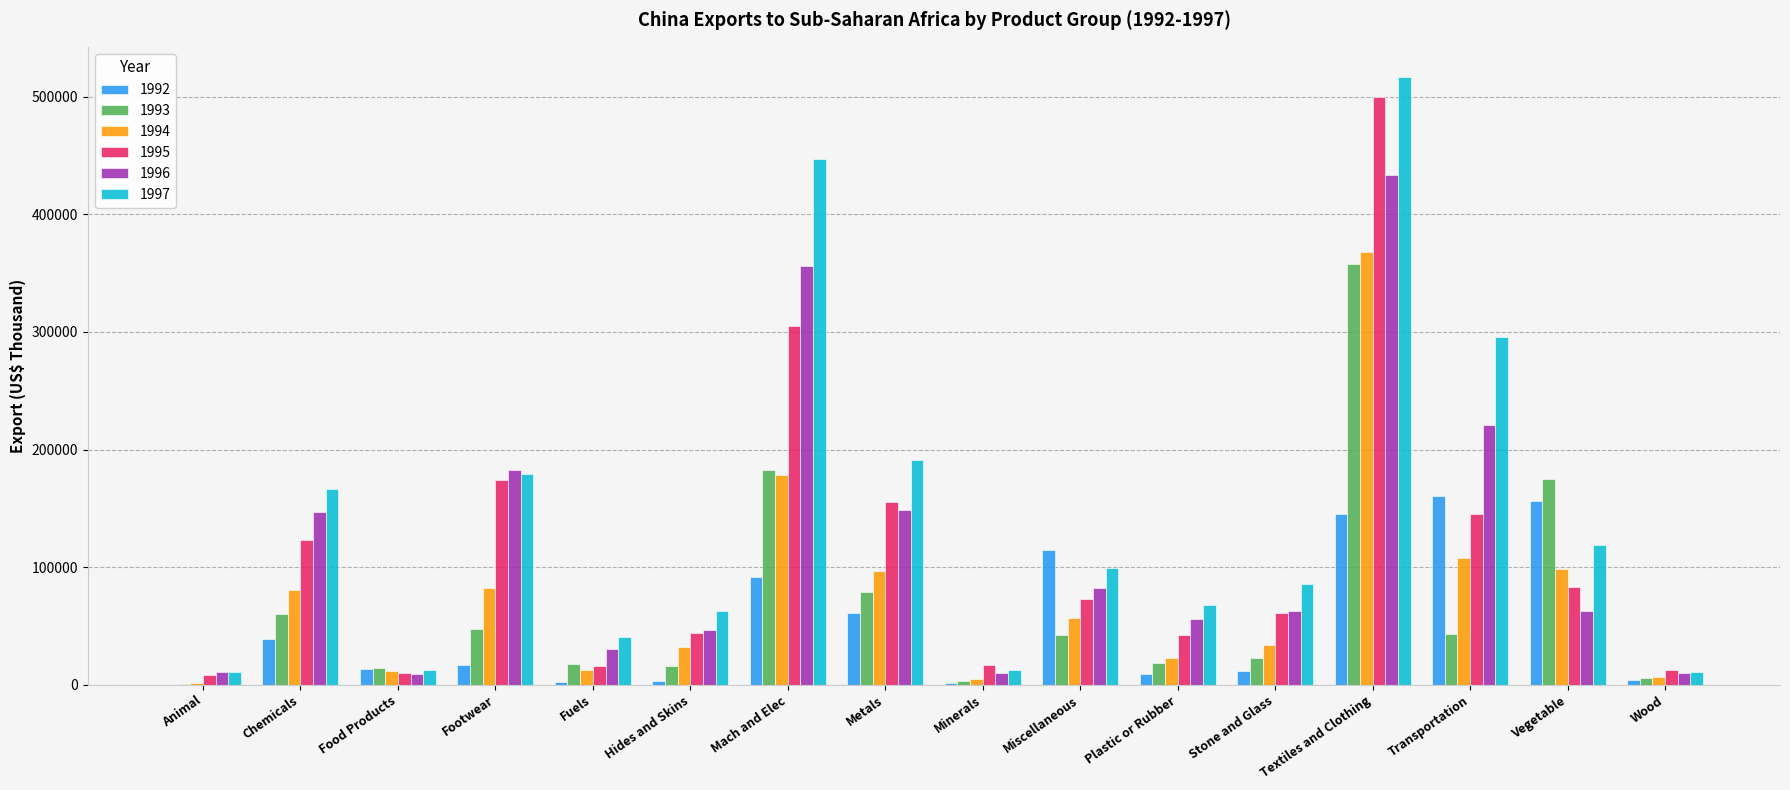

Which category has the highest value in the 1994 series?

Textiles and Clothing